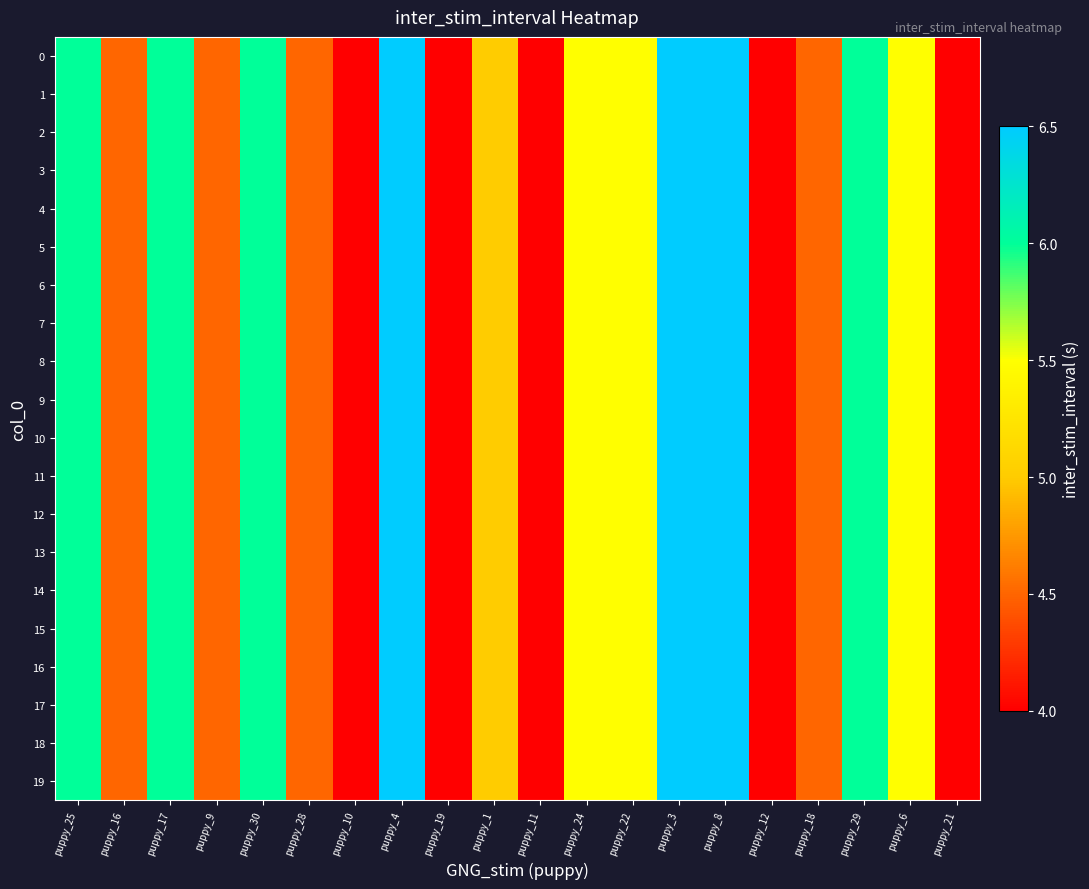

Reading left to right, what are all the values shown in this chart?

0: puppy_25=6.0	puppy_16=4.5	puppy_17=6.0	puppy_9=4.5	puppy_30=6.0	puppy_28=4.5	puppy_10=4.0	puppy_4=6.5	puppy_19=4.0	puppy_1=5.0	puppy_11=4.0	puppy_24=5.5	puppy_22=5.5	puppy_3=6.5	puppy_8=6.5	puppy_12=4.0	puppy_18=4.5	puppy_29=6.0	puppy_6=5.5	puppy_21=4.0
1: puppy_25=6.0	puppy_16=4.5	puppy_17=6.0	puppy_9=4.5	puppy_30=6.0	puppy_28=4.5	puppy_10=4.0	puppy_4=6.5	puppy_19=4.0	puppy_1=5.0	puppy_11=4.0	puppy_24=5.5	puppy_22=5.5	puppy_3=6.5	puppy_8=6.5	puppy_12=4.0	puppy_18=4.5	puppy_29=6.0	puppy_6=5.5	puppy_21=4.0
2: puppy_25=6.0	puppy_16=4.5	puppy_17=6.0	puppy_9=4.5	puppy_30=6.0	puppy_28=4.5	puppy_10=4.0	puppy_4=6.5	puppy_19=4.0	puppy_1=5.0	puppy_11=4.0	puppy_24=5.5	puppy_22=5.5	puppy_3=6.5	puppy_8=6.5	puppy_12=4.0	puppy_18=4.5	puppy_29=6.0	puppy_6=5.5	puppy_21=4.0
3: puppy_25=6.0	puppy_16=4.5	puppy_17=6.0	puppy_9=4.5	puppy_30=6.0	puppy_28=4.5	puppy_10=4.0	puppy_4=6.5	puppy_19=4.0	puppy_1=5.0	puppy_11=4.0	puppy_24=5.5	puppy_22=5.5	puppy_3=6.5	puppy_8=6.5	puppy_12=4.0	puppy_18=4.5	puppy_29=6.0	puppy_6=5.5	puppy_21=4.0
4: puppy_25=6.0	puppy_16=4.5	puppy_17=6.0	puppy_9=4.5	puppy_30=6.0	puppy_28=4.5	puppy_10=4.0	puppy_4=6.5	puppy_19=4.0	puppy_1=5.0	puppy_11=4.0	puppy_24=5.5	puppy_22=5.5	puppy_3=6.5	puppy_8=6.5	puppy_12=4.0	puppy_18=4.5	puppy_29=6.0	puppy_6=5.5	puppy_21=4.0
5: puppy_25=6.0	puppy_16=4.5	puppy_17=6.0	puppy_9=4.5	puppy_30=6.0	puppy_28=4.5	puppy_10=4.0	puppy_4=6.5	puppy_19=4.0	puppy_1=5.0	puppy_11=4.0	puppy_24=5.5	puppy_22=5.5	puppy_3=6.5	puppy_8=6.5	puppy_12=4.0	puppy_18=4.5	puppy_29=6.0	puppy_6=5.5	puppy_21=4.0
6: puppy_25=6.0	puppy_16=4.5	puppy_17=6.0	puppy_9=4.5	puppy_30=6.0	puppy_28=4.5	puppy_10=4.0	puppy_4=6.5	puppy_19=4.0	puppy_1=5.0	puppy_11=4.0	puppy_24=5.5	puppy_22=5.5	puppy_3=6.5	puppy_8=6.5	puppy_12=4.0	puppy_18=4.5	puppy_29=6.0	puppy_6=5.5	puppy_21=4.0
7: puppy_25=6.0	puppy_16=4.5	puppy_17=6.0	puppy_9=4.5	puppy_30=6.0	puppy_28=4.5	puppy_10=4.0	puppy_4=6.5	puppy_19=4.0	puppy_1=5.0	puppy_11=4.0	puppy_24=5.5	puppy_22=5.5	puppy_3=6.5	puppy_8=6.5	puppy_12=4.0	puppy_18=4.5	puppy_29=6.0	puppy_6=5.5	puppy_21=4.0
8: puppy_25=6.0	puppy_16=4.5	puppy_17=6.0	puppy_9=4.5	puppy_30=6.0	puppy_28=4.5	puppy_10=4.0	puppy_4=6.5	puppy_19=4.0	puppy_1=5.0	puppy_11=4.0	puppy_24=5.5	puppy_22=5.5	puppy_3=6.5	puppy_8=6.5	puppy_12=4.0	puppy_18=4.5	puppy_29=6.0	puppy_6=5.5	puppy_21=4.0
9: puppy_25=6.0	puppy_16=4.5	puppy_17=6.0	puppy_9=4.5	puppy_30=6.0	puppy_28=4.5	puppy_10=4.0	puppy_4=6.5	puppy_19=4.0	puppy_1=5.0	puppy_11=4.0	puppy_24=5.5	puppy_22=5.5	puppy_3=6.5	puppy_8=6.5	puppy_12=4.0	puppy_18=4.5	puppy_29=6.0	puppy_6=5.5	puppy_21=4.0
10: puppy_25=6.0	puppy_16=4.5	puppy_17=6.0	puppy_9=4.5	puppy_30=6.0	puppy_28=4.5	puppy_10=4.0	puppy_4=6.5	puppy_19=4.0	puppy_1=5.0	puppy_11=4.0	puppy_24=5.5	puppy_22=5.5	puppy_3=6.5	puppy_8=6.5	puppy_12=4.0	puppy_18=4.5	puppy_29=6.0	puppy_6=5.5	puppy_21=4.0
11: puppy_25=6.0	puppy_16=4.5	puppy_17=6.0	puppy_9=4.5	puppy_30=6.0	puppy_28=4.5	puppy_10=4.0	puppy_4=6.5	puppy_19=4.0	puppy_1=5.0	puppy_11=4.0	puppy_24=5.5	puppy_22=5.5	puppy_3=6.5	puppy_8=6.5	puppy_12=4.0	puppy_18=4.5	puppy_29=6.0	puppy_6=5.5	puppy_21=4.0
12: puppy_25=6.0	puppy_16=4.5	puppy_17=6.0	puppy_9=4.5	puppy_30=6.0	puppy_28=4.5	puppy_10=4.0	puppy_4=6.5	puppy_19=4.0	puppy_1=5.0	puppy_11=4.0	puppy_24=5.5	puppy_22=5.5	puppy_3=6.5	puppy_8=6.5	puppy_12=4.0	puppy_18=4.5	puppy_29=6.0	puppy_6=5.5	puppy_21=4.0
13: puppy_25=6.0	puppy_16=4.5	puppy_17=6.0	puppy_9=4.5	puppy_30=6.0	puppy_28=4.5	puppy_10=4.0	puppy_4=6.5	puppy_19=4.0	puppy_1=5.0	puppy_11=4.0	puppy_24=5.5	puppy_22=5.5	puppy_3=6.5	puppy_8=6.5	puppy_12=4.0	puppy_18=4.5	puppy_29=6.0	puppy_6=5.5	puppy_21=4.0
14: puppy_25=6.0	puppy_16=4.5	puppy_17=6.0	puppy_9=4.5	puppy_30=6.0	puppy_28=4.5	puppy_10=4.0	puppy_4=6.5	puppy_19=4.0	puppy_1=5.0	puppy_11=4.0	puppy_24=5.5	puppy_22=5.5	puppy_3=6.5	puppy_8=6.5	puppy_12=4.0	puppy_18=4.5	puppy_29=6.0	puppy_6=5.5	puppy_21=4.0
15: puppy_25=6.0	puppy_16=4.5	puppy_17=6.0	puppy_9=4.5	puppy_30=6.0	puppy_28=4.5	puppy_10=4.0	puppy_4=6.5	puppy_19=4.0	puppy_1=5.0	puppy_11=4.0	puppy_24=5.5	puppy_22=5.5	puppy_3=6.5	puppy_8=6.5	puppy_12=4.0	puppy_18=4.5	puppy_29=6.0	puppy_6=5.5	puppy_21=4.0
16: puppy_25=6.0	puppy_16=4.5	puppy_17=6.0	puppy_9=4.5	puppy_30=6.0	puppy_28=4.5	puppy_10=4.0	puppy_4=6.5	puppy_19=4.0	puppy_1=5.0	puppy_11=4.0	puppy_24=5.5	puppy_22=5.5	puppy_3=6.5	puppy_8=6.5	puppy_12=4.0	puppy_18=4.5	puppy_29=6.0	puppy_6=5.5	puppy_21=4.0
17: puppy_25=6.0	puppy_16=4.5	puppy_17=6.0	puppy_9=4.5	puppy_30=6.0	puppy_28=4.5	puppy_10=4.0	puppy_4=6.5	puppy_19=4.0	puppy_1=5.0	puppy_11=4.0	puppy_24=5.5	puppy_22=5.5	puppy_3=6.5	puppy_8=6.5	puppy_12=4.0	puppy_18=4.5	puppy_29=6.0	puppy_6=5.5	puppy_21=4.0
18: puppy_25=6.0	puppy_16=4.5	puppy_17=6.0	puppy_9=4.5	puppy_30=6.0	puppy_28=4.5	puppy_10=4.0	puppy_4=6.5	puppy_19=4.0	puppy_1=5.0	puppy_11=4.0	puppy_24=5.5	puppy_22=5.5	puppy_3=6.5	puppy_8=6.5	puppy_12=4.0	puppy_18=4.5	puppy_29=6.0	puppy_6=5.5	puppy_21=4.0
19: puppy_25=6.0	puppy_16=4.5	puppy_17=6.0	puppy_9=4.5	puppy_30=6.0	puppy_28=4.5	puppy_10=4.0	puppy_4=6.5	puppy_19=4.0	puppy_1=5.0	puppy_11=4.0	puppy_24=5.5	puppy_22=5.5	puppy_3=6.5	puppy_8=6.5	puppy_12=4.0	puppy_18=4.5	puppy_29=6.0	puppy_6=5.5	puppy_21=4.0